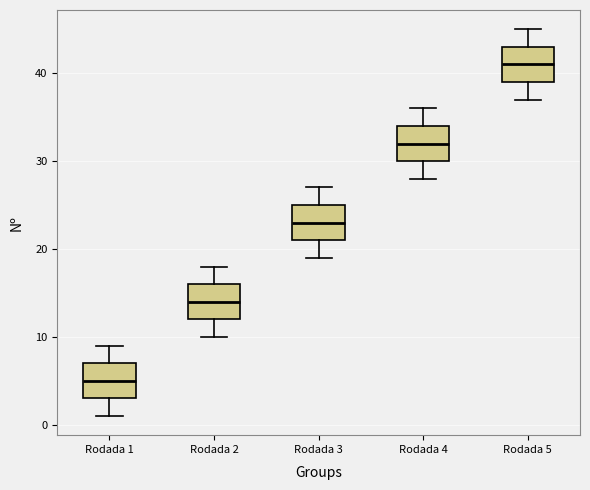

Which box has the lowest median line?

Rodada 1